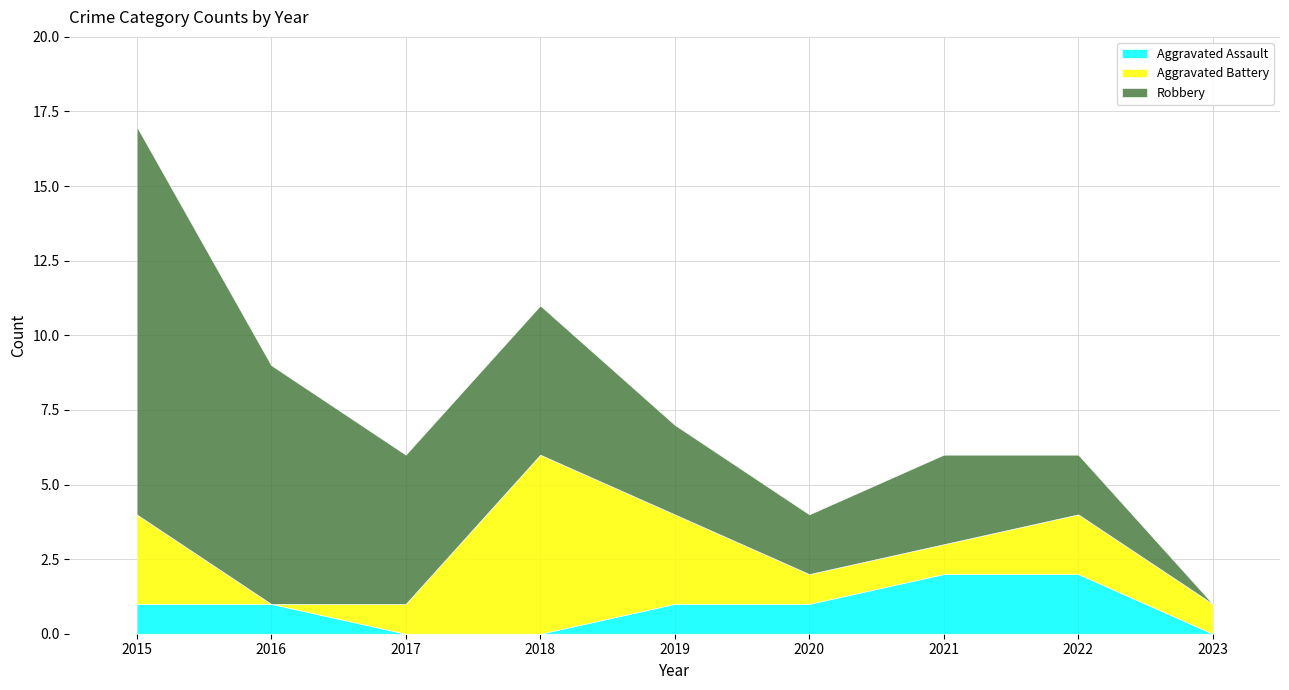

List the series in order of their peak value, highest first.

Robbery, Aggravated Battery, Aggravated Assault